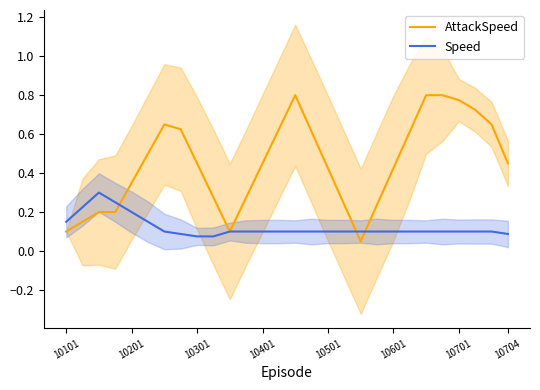

How many Speed values are between 0 and 1?

28